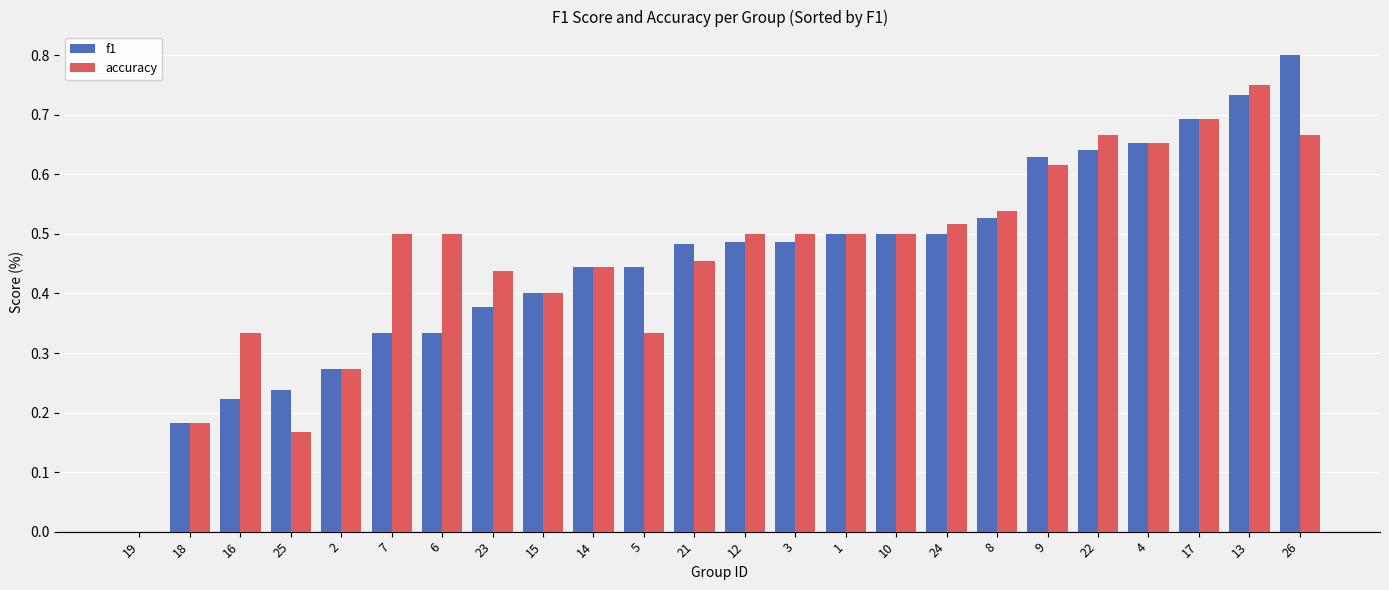

What is the sum of all f1 values?

10.9